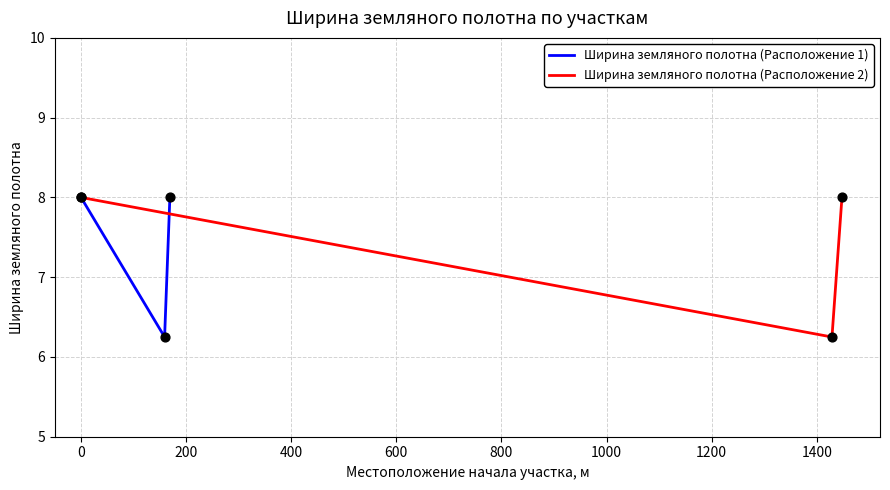

At how many categories does at least one series exceed 7?

2